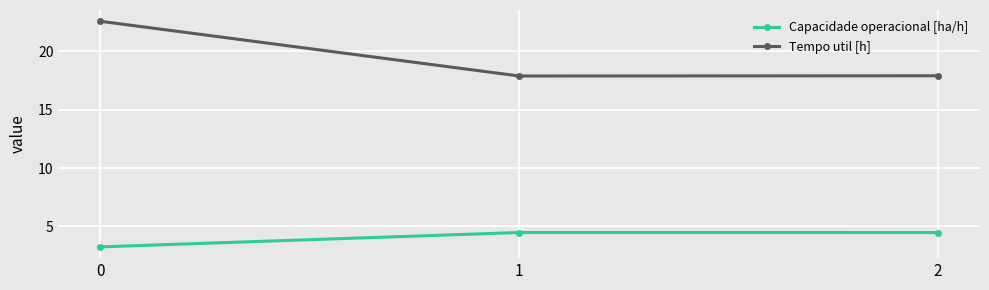

Rank the series by their maximum value, from lowest to highest.

Capacidade operacional [ha/h], Tempo util [h]